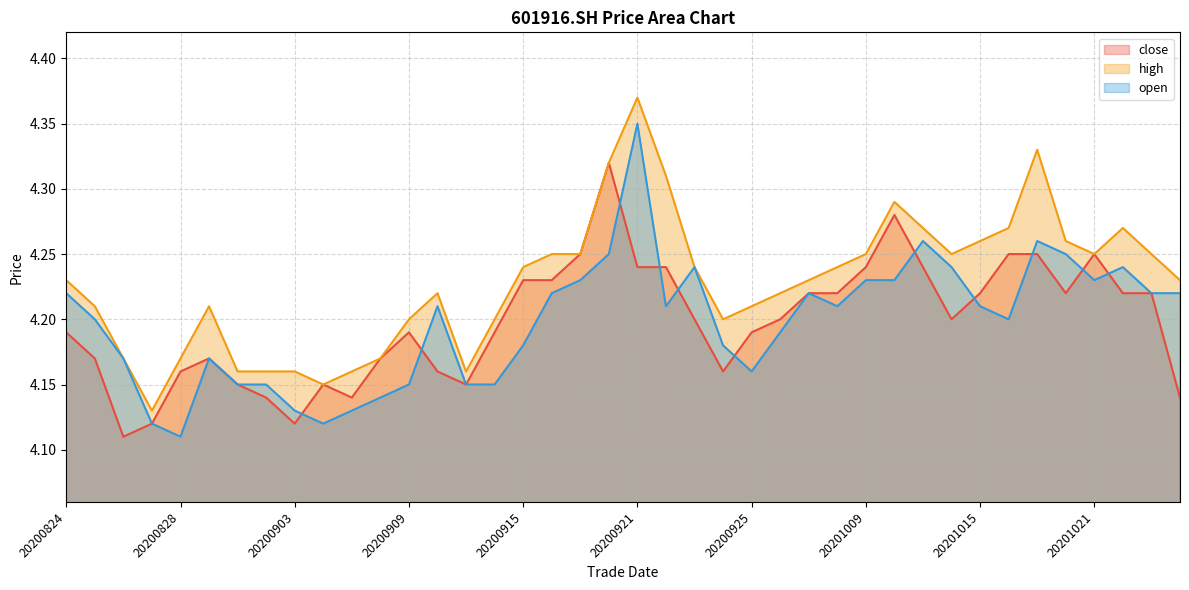

At which category is the sum across all series the highest?

20200921